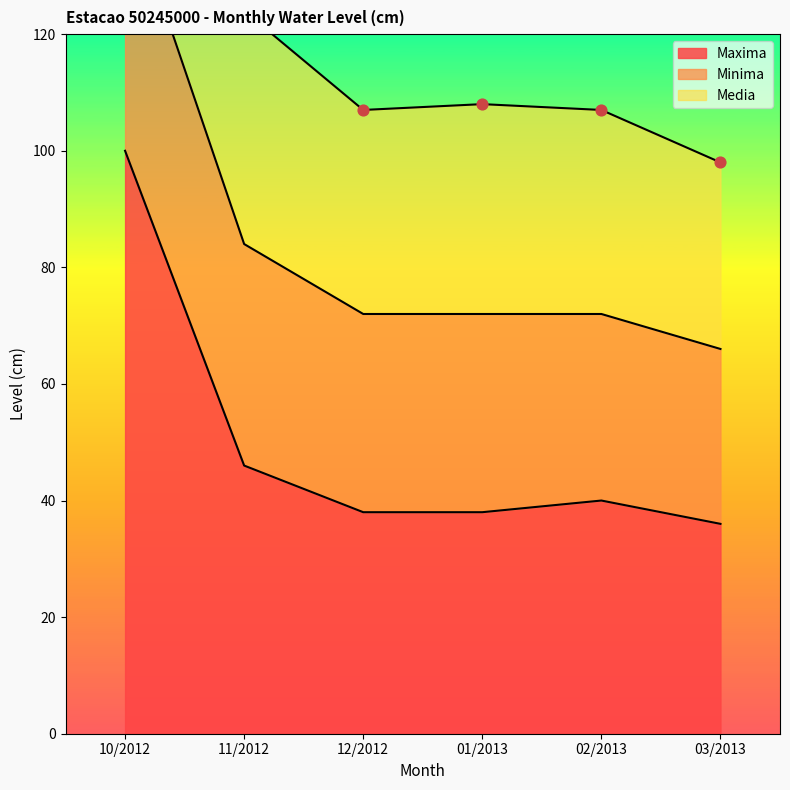

At which label does Maxima reach its peak?

10/2012